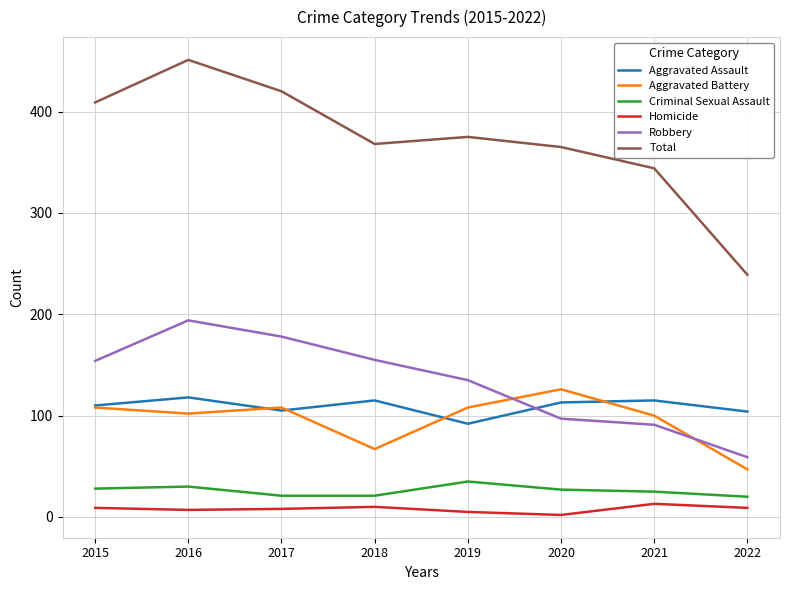

Which series has the largest range (max minus min)?

Total